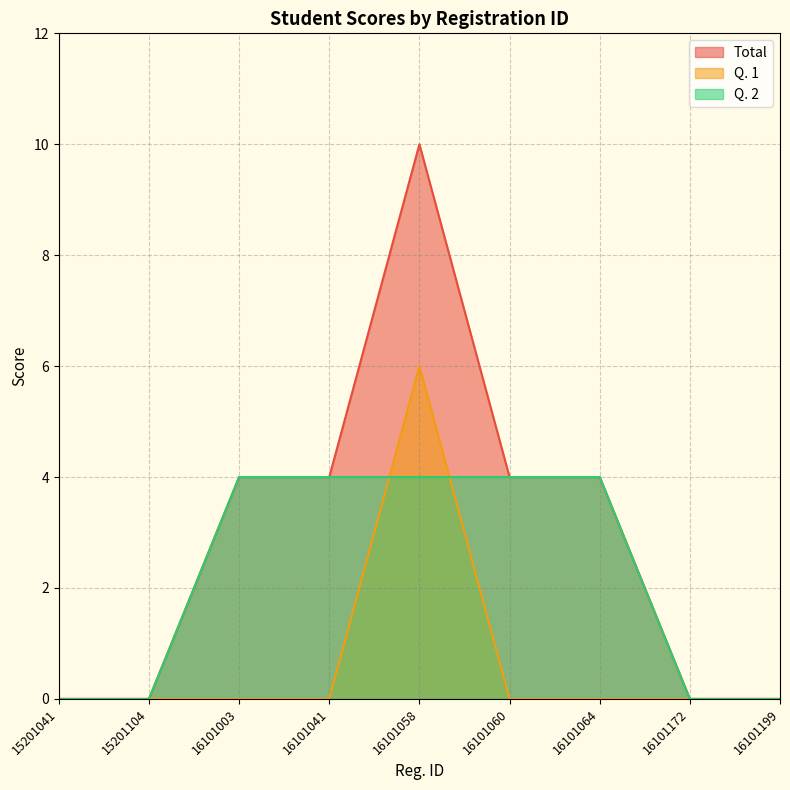

Which series has the largest total across all categories?

Total